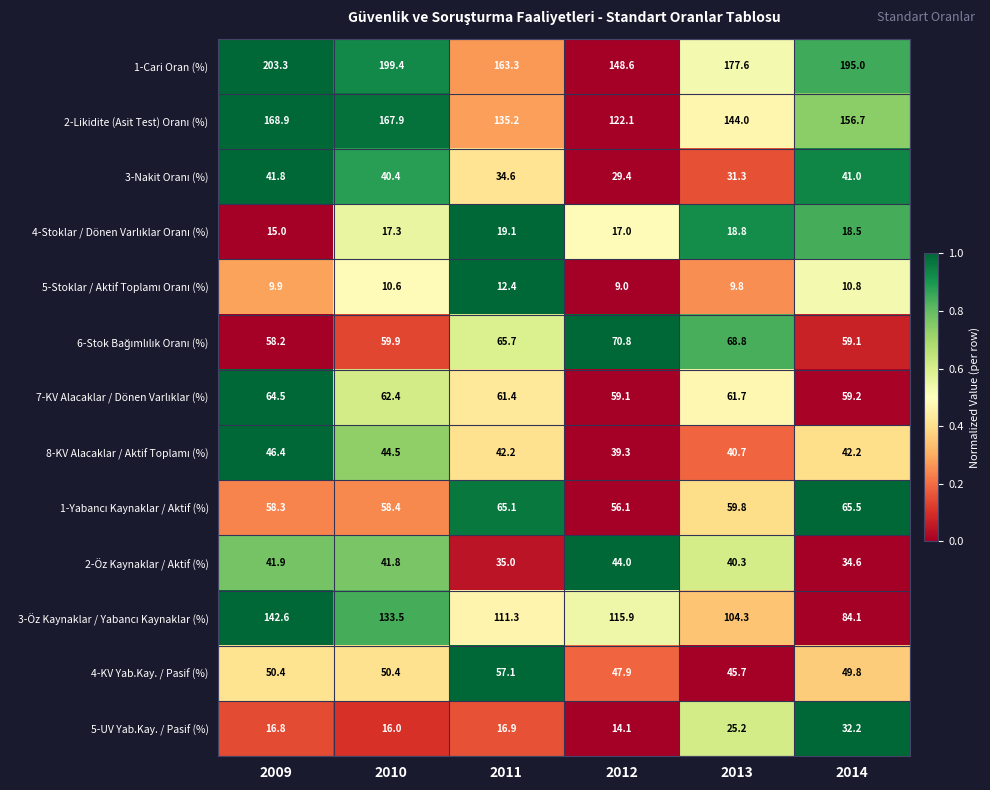

At how many categories does at least one series exceed 68?

6